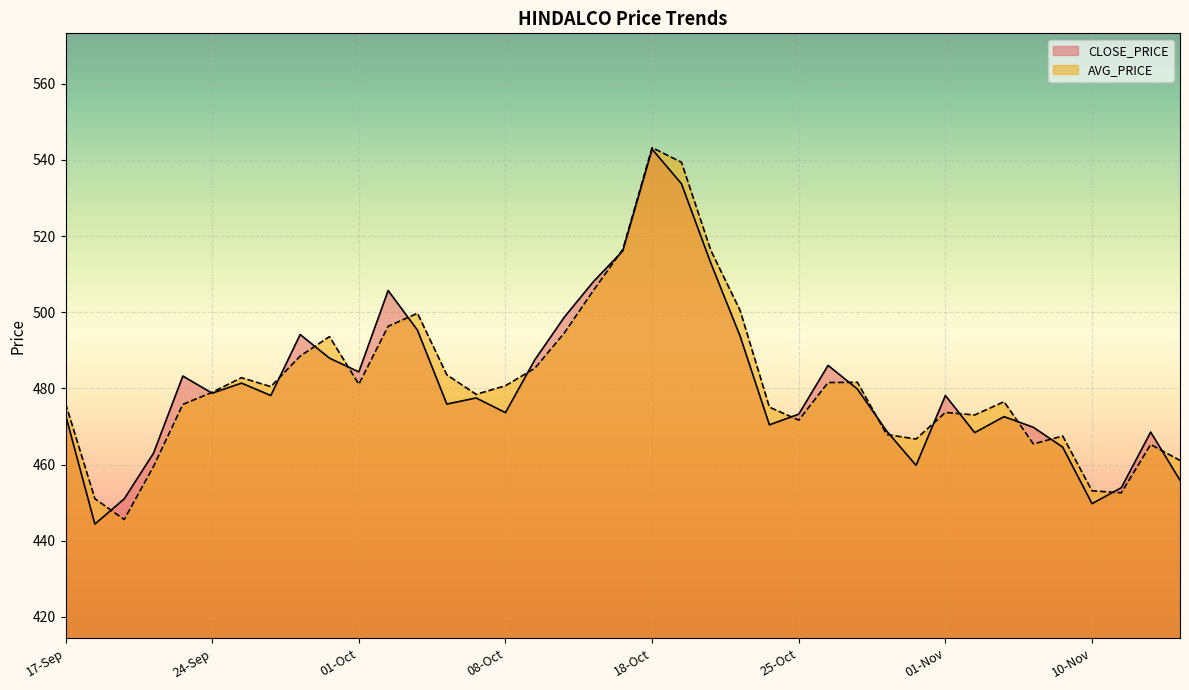

How many intersections are there between AVG_PRICE and CLOSE_PRICE?

18